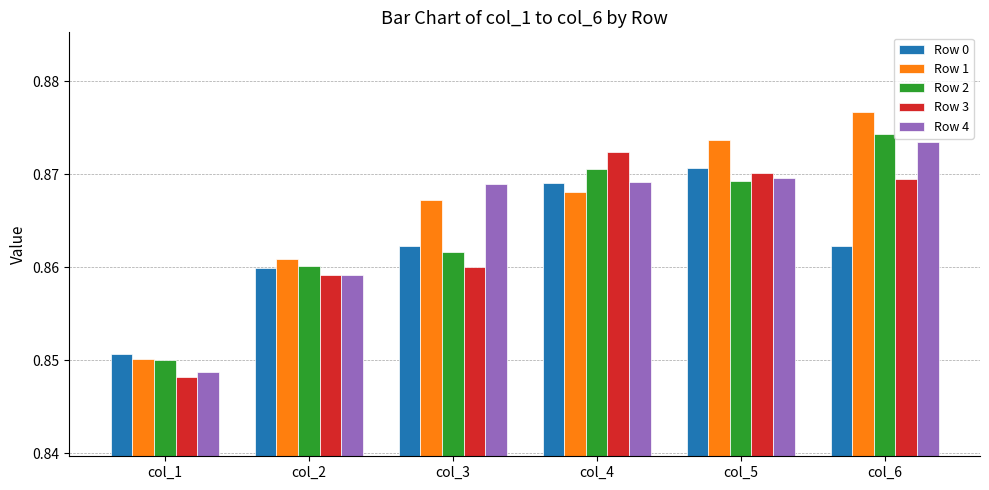

Between col_3 and col_6, which series saw the biggest shift?

Row 2